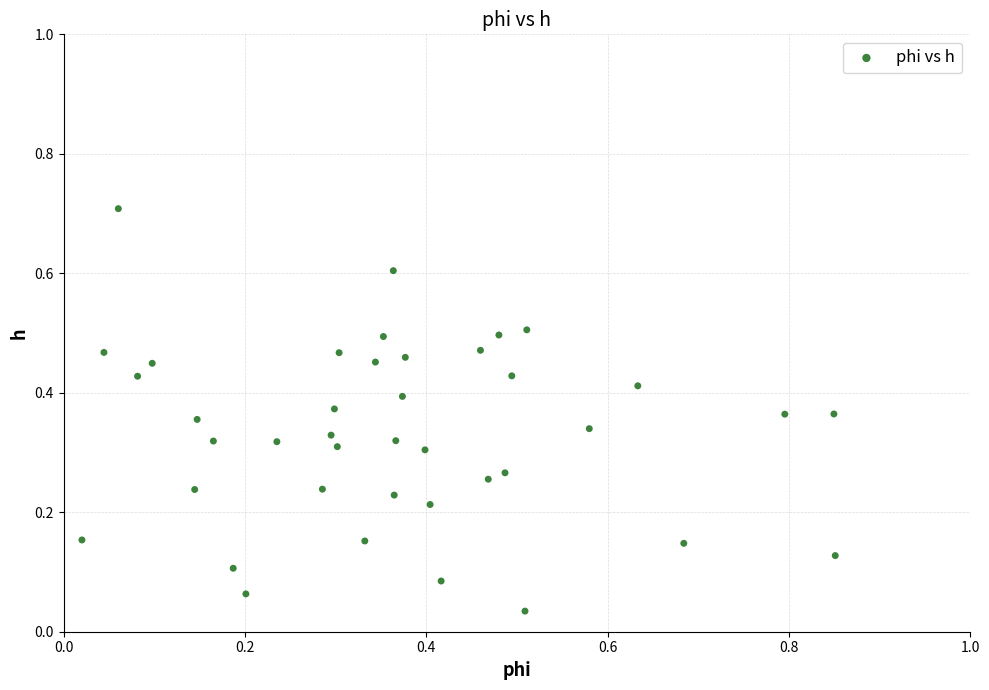

What is the range of Y values (max minus min)?

0.7